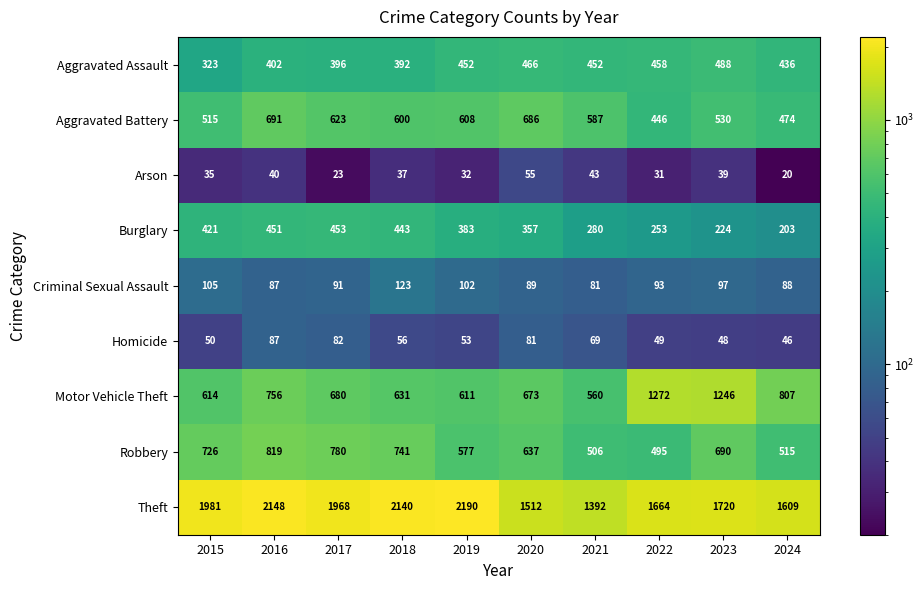

What is the difference between the maximum and minimum values in the Aggravated Assault series?

165